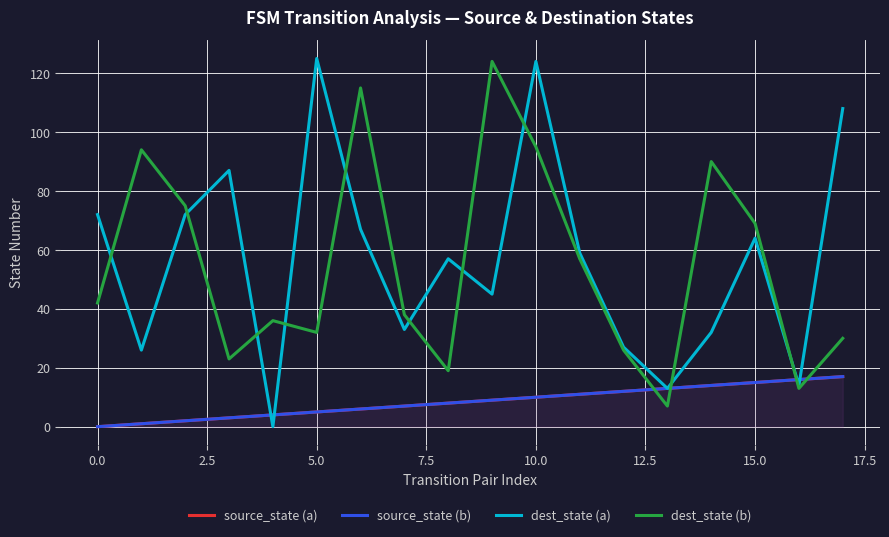

Is it true that source_state (b) equals 2 at 2.5?

True